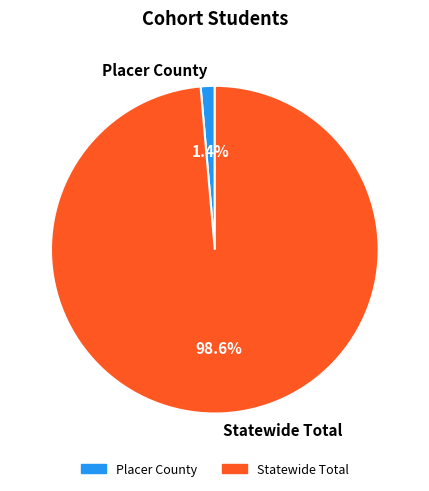

Which slice is the largest?

Statewide Total